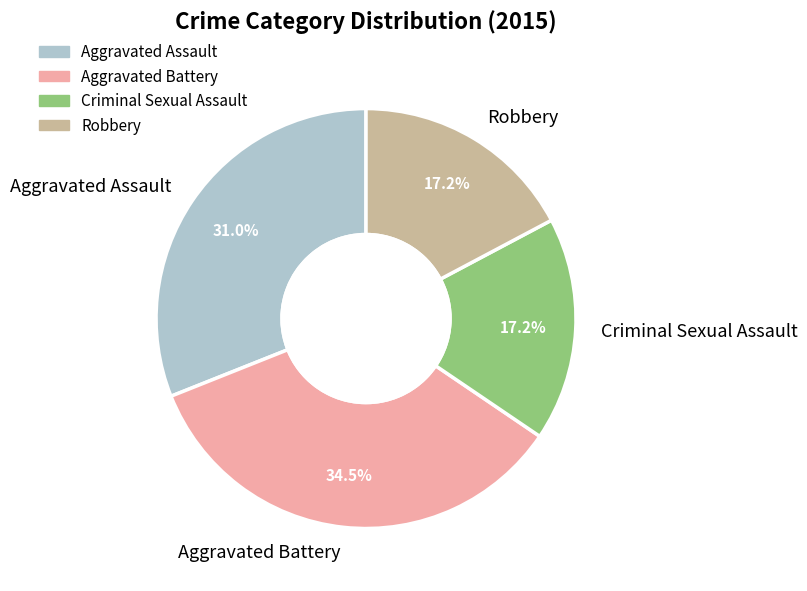

Which slice is the largest?

Aggravated Battery